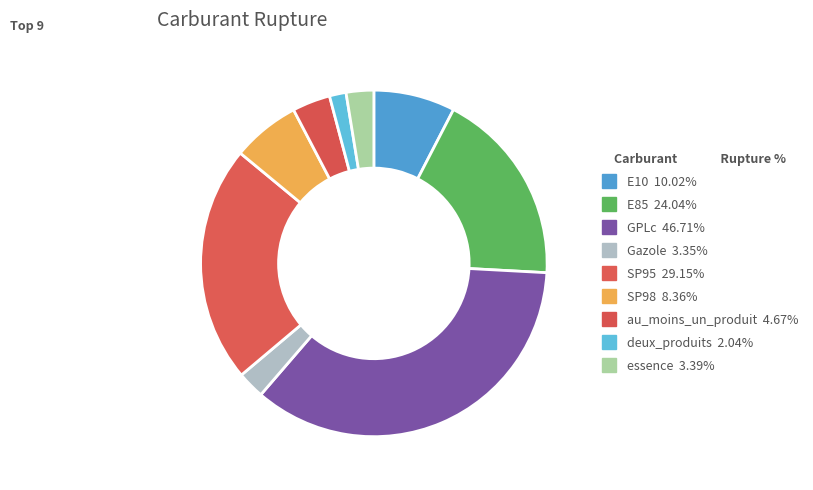

What percentage is the essence slice, to the nearest percent?

3%